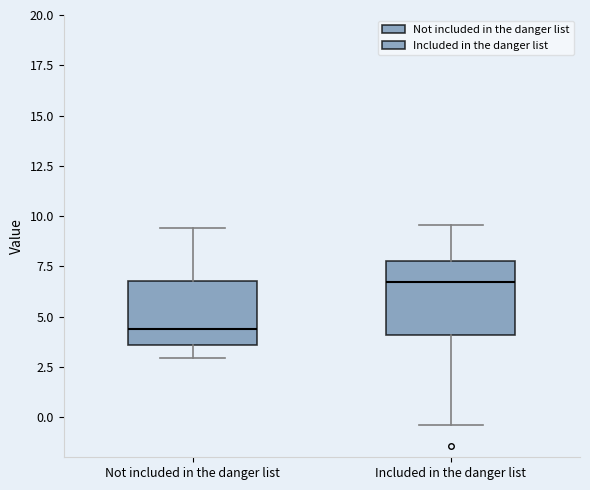

Reading left to right, read every box against the y-axis: the position of its median line, the range the box covers, and the ends of its whiskers. The values are not printed on the chart, so give them approximately, as read against the axis.

Not included in the danger list: median 4.5, box 3.5 to 7.0, whiskers 3.0 to 9.5
Included in the danger list: median 6.5, box 4.0 to 8.0, whiskers -0.5 to 9.5